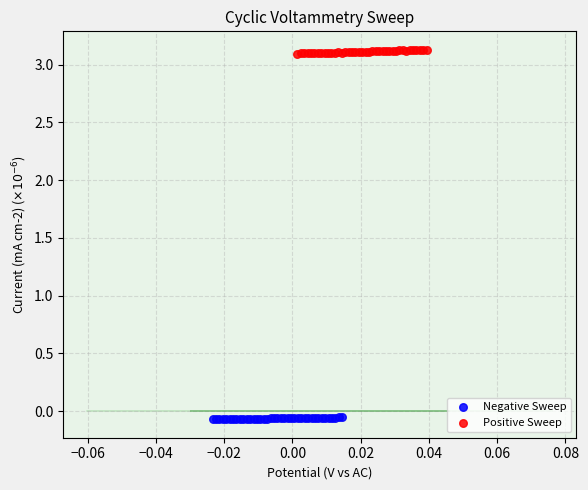

Which series contains the highest Y value?

Positive Sweep